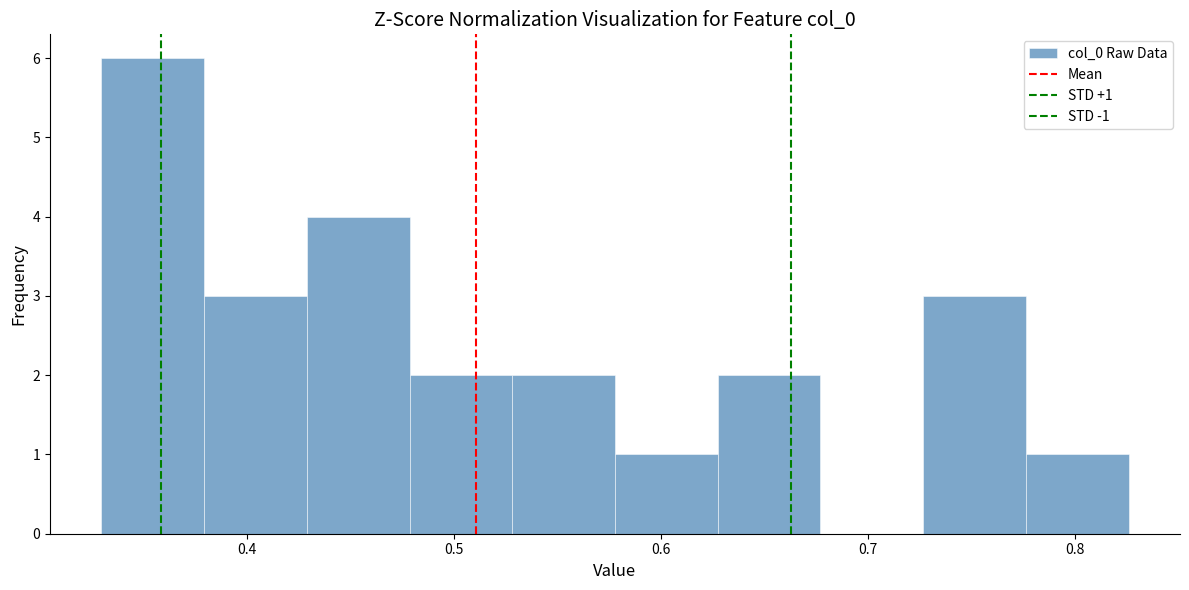

Which range on the x-axis has the tallest bar?

0.33 to 0.38